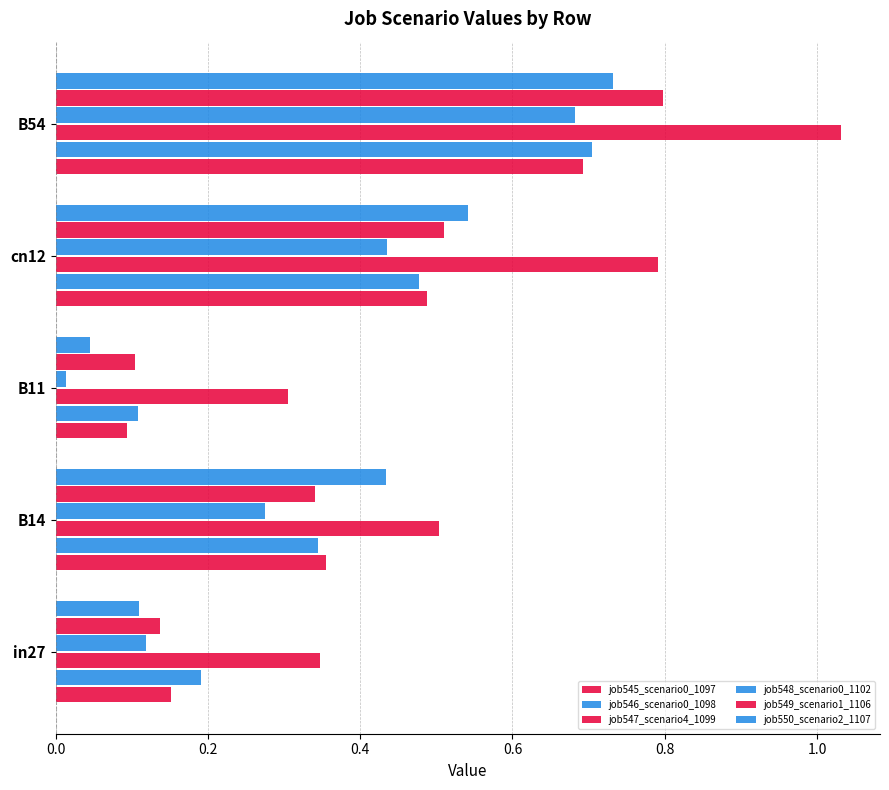

At how many categories does at least one series exceed 0?

5